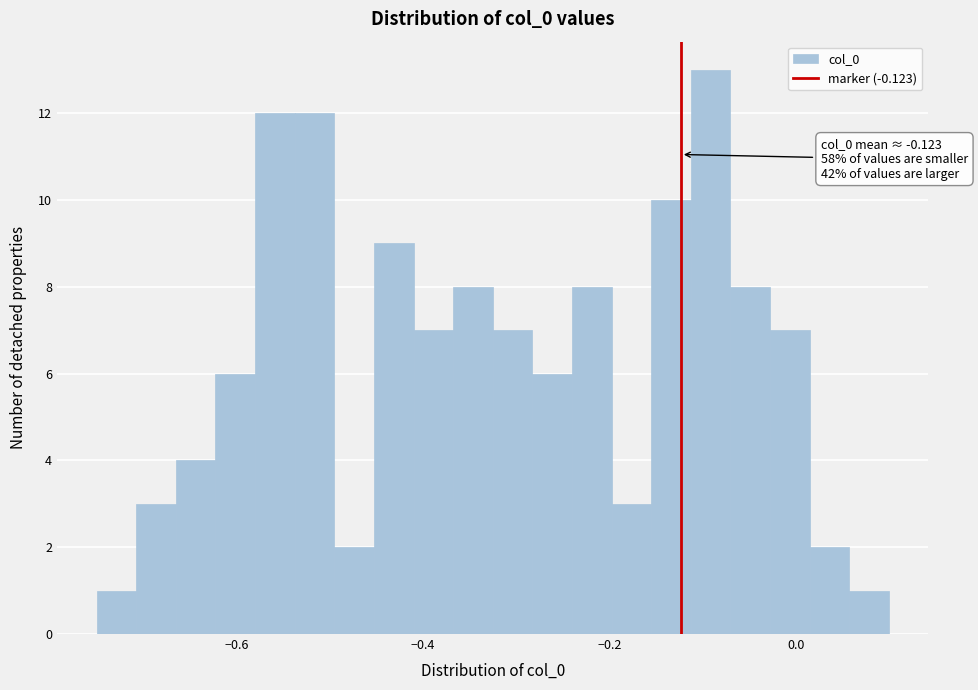

Read against the x-axis, roughly where is the centre of the tallest bar?

-0.10